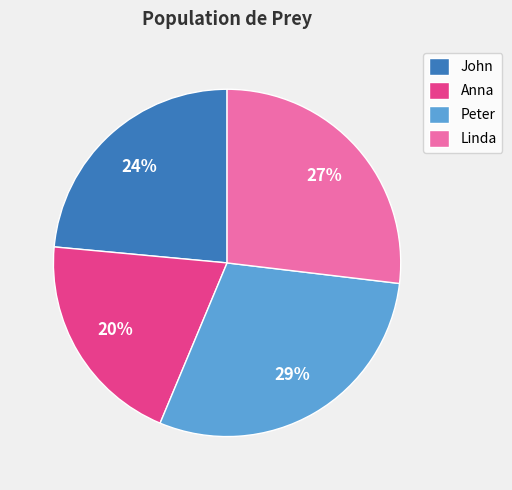

The Anna slice represents 26% of the pie. True or false?

False